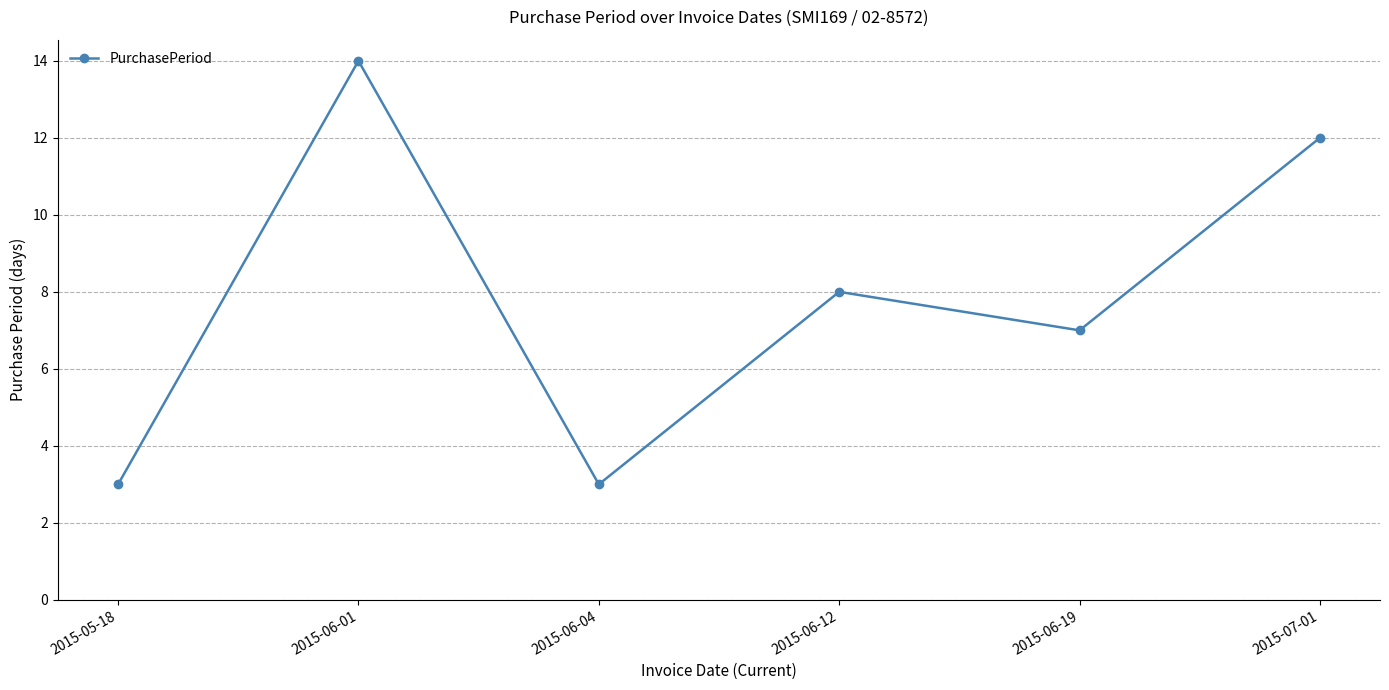

Between 2015-06-01 and 2015-05-18, which is larger?

2015-06-01